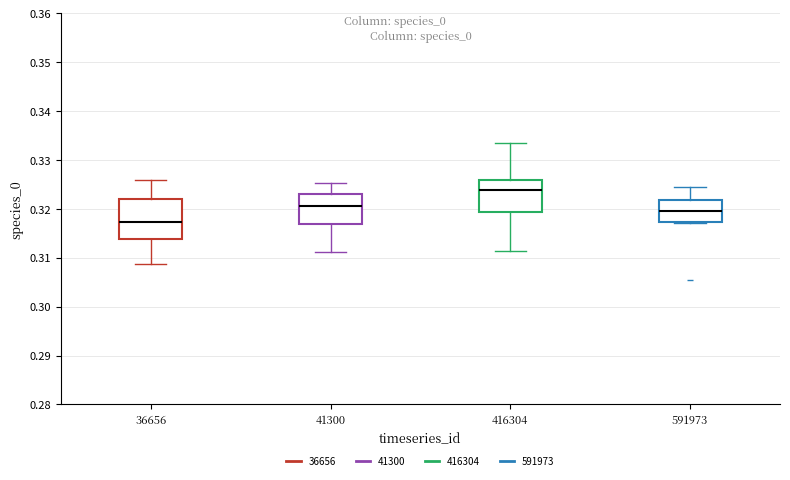

Which box's median line is the highest?

416304